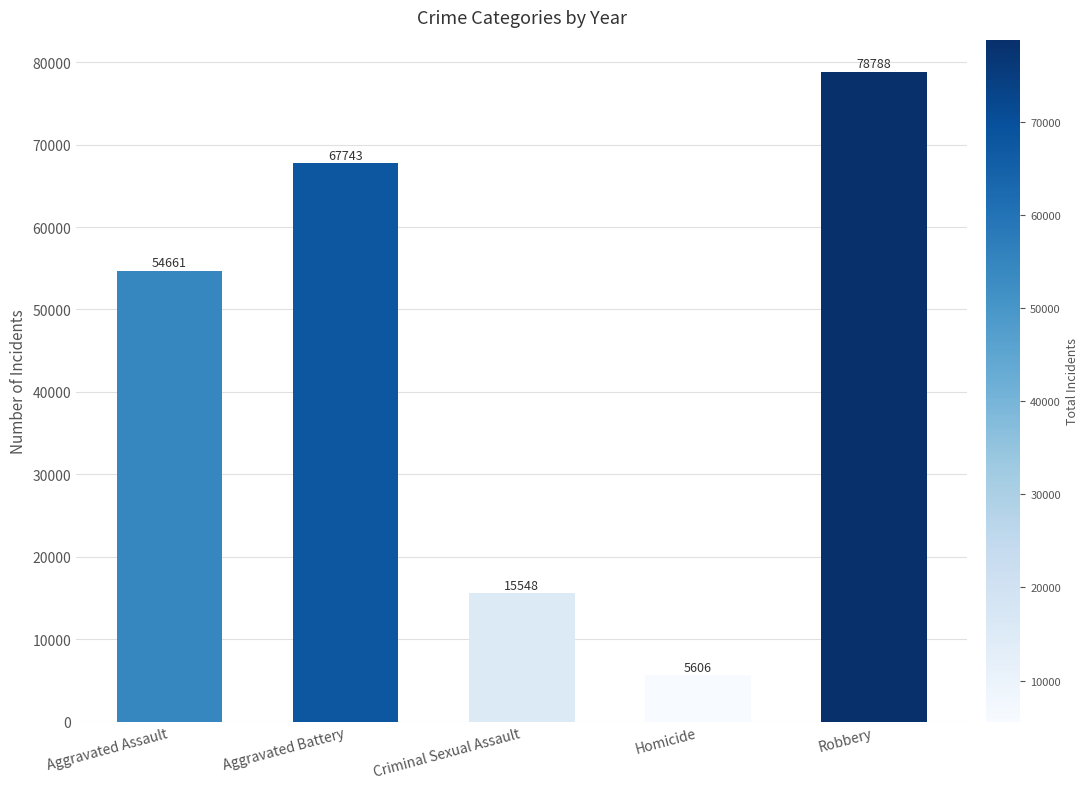

Reading left to right, extract all data points from this chart.

Aggravated Assault=54661	Aggravated Battery=67743	Criminal Sexual Assault=15548	Homicide=5606	Robbery=78788